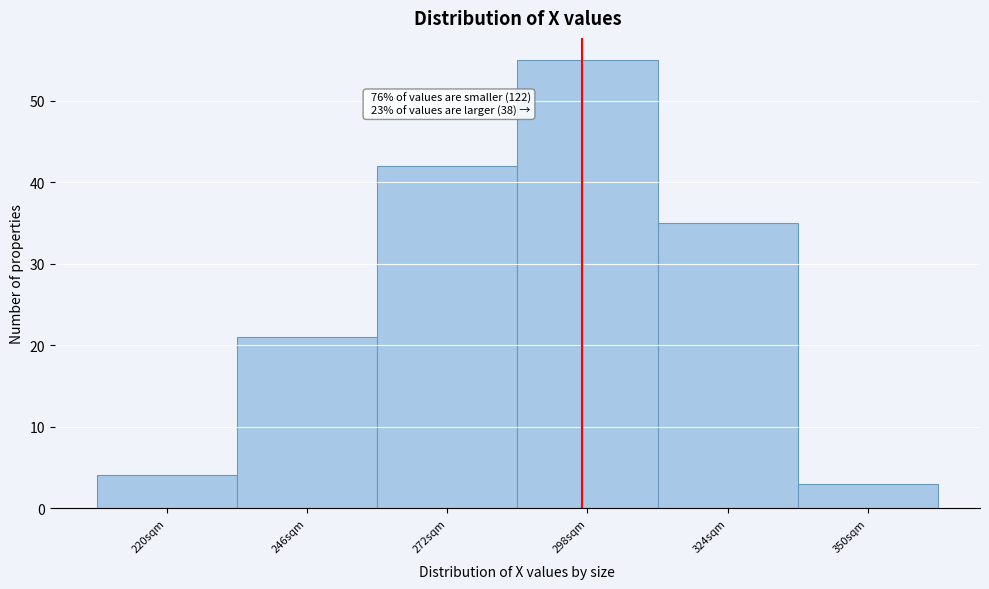

Reading left to right, extract all data points from this chart.

220sqm=4	246sqm=21	272sqm=42	298sqm=55	324sqm=35	350sqm=3